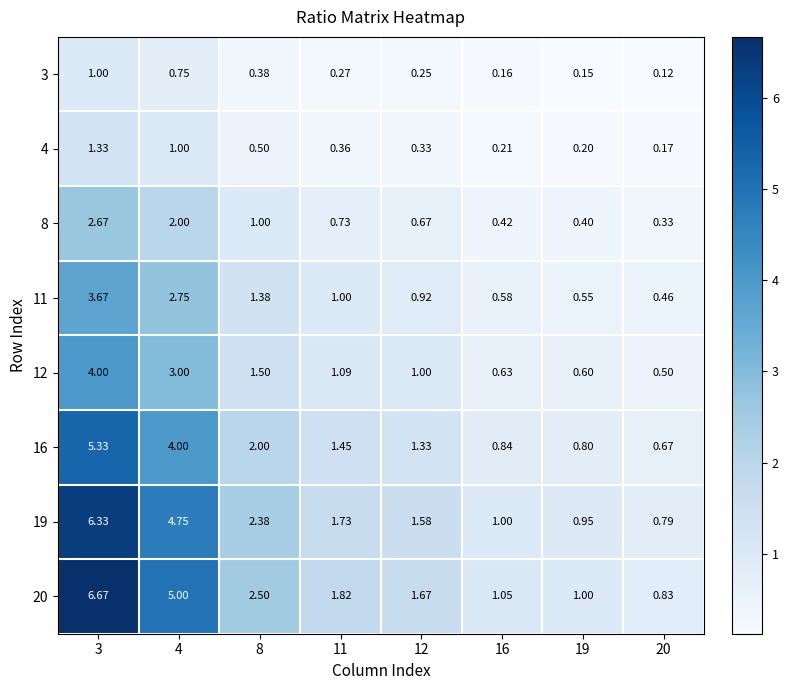

At 12, list the series in order from smallest to largest.

3, 4, 8, 11, 12, 16, 19, 20